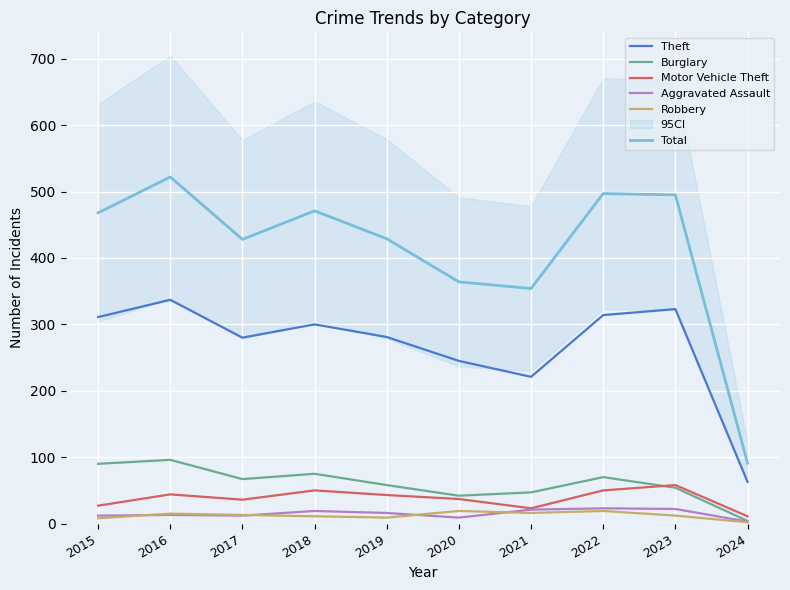

Reading right to left, extract all data points from this chart.

Theft: 63	323	314	221	245	281	300	280	337	311
Burglary: 4	54	70	47	42	58	75	67	96	90
Motor Vehicle Theft: 11	58	50	23	37	43	50	36	44	27
Aggravated Assault: 3	22	23	21	9	16	19	12	13	12
Robbery: 2	12	19	16	19	9	11	13	15	8
Total: 91	495	497	354	364	429	471	428	522	468